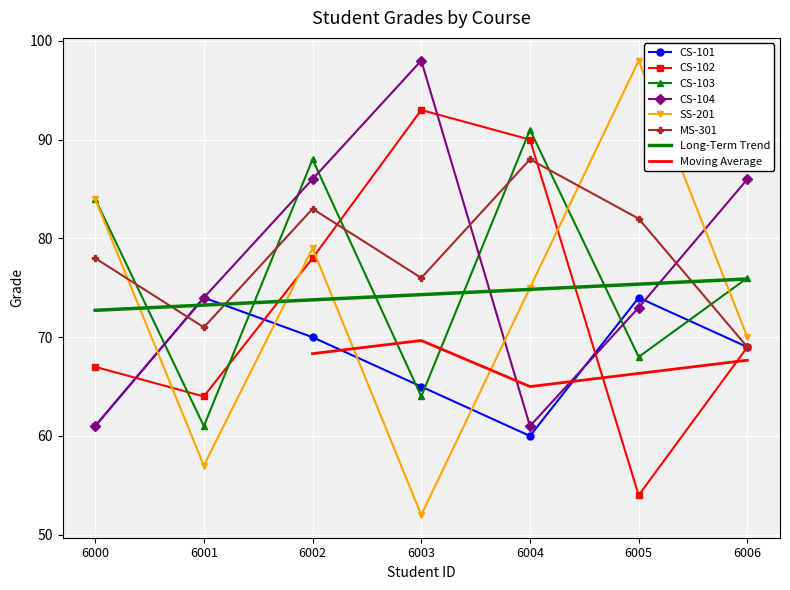

What is the maximum value for CS-103?

91